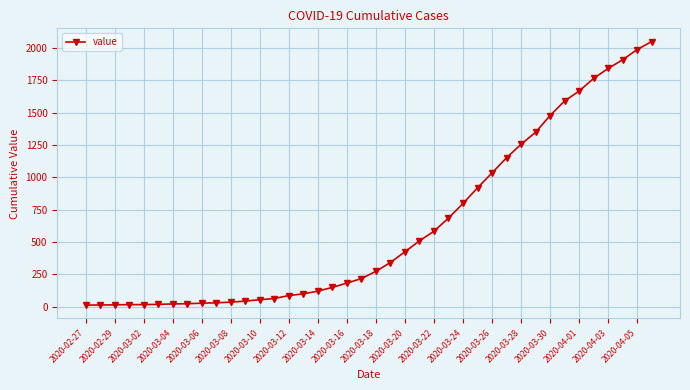

What is the average value?

622